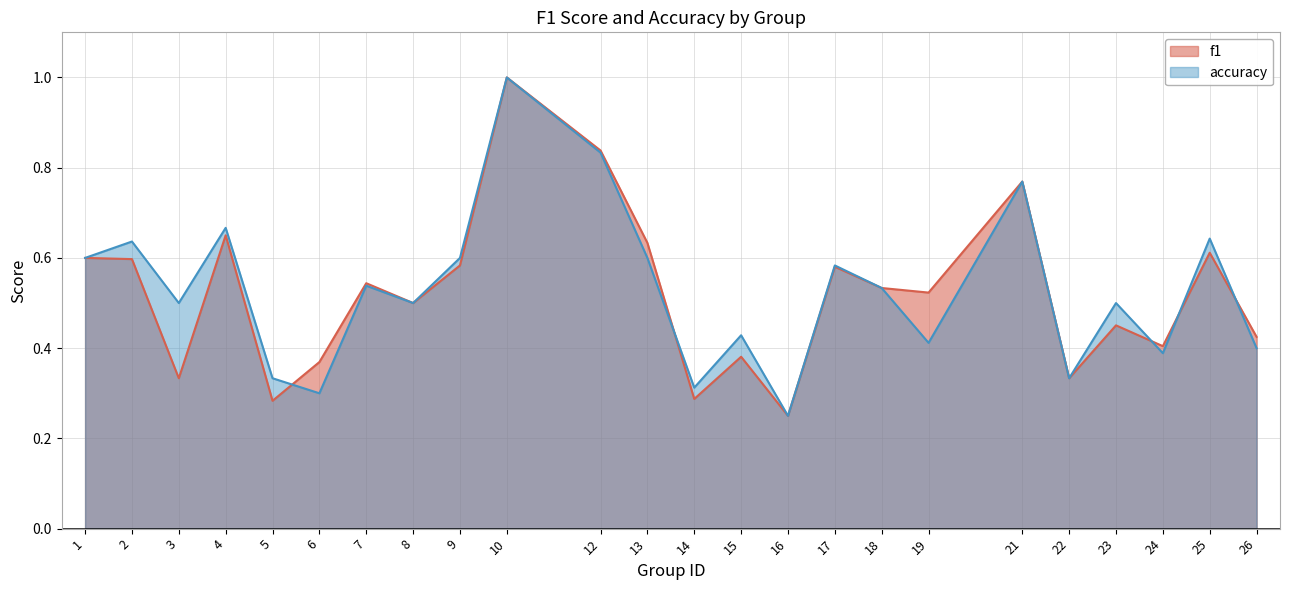

What is the value of the accuracy point at the 21st from the left?

0.5